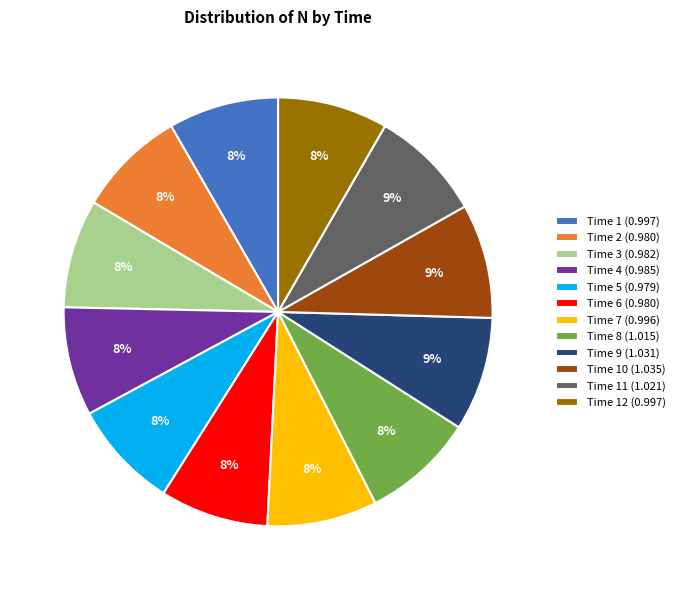

Is there any slice that represents more than half of the pie?

No